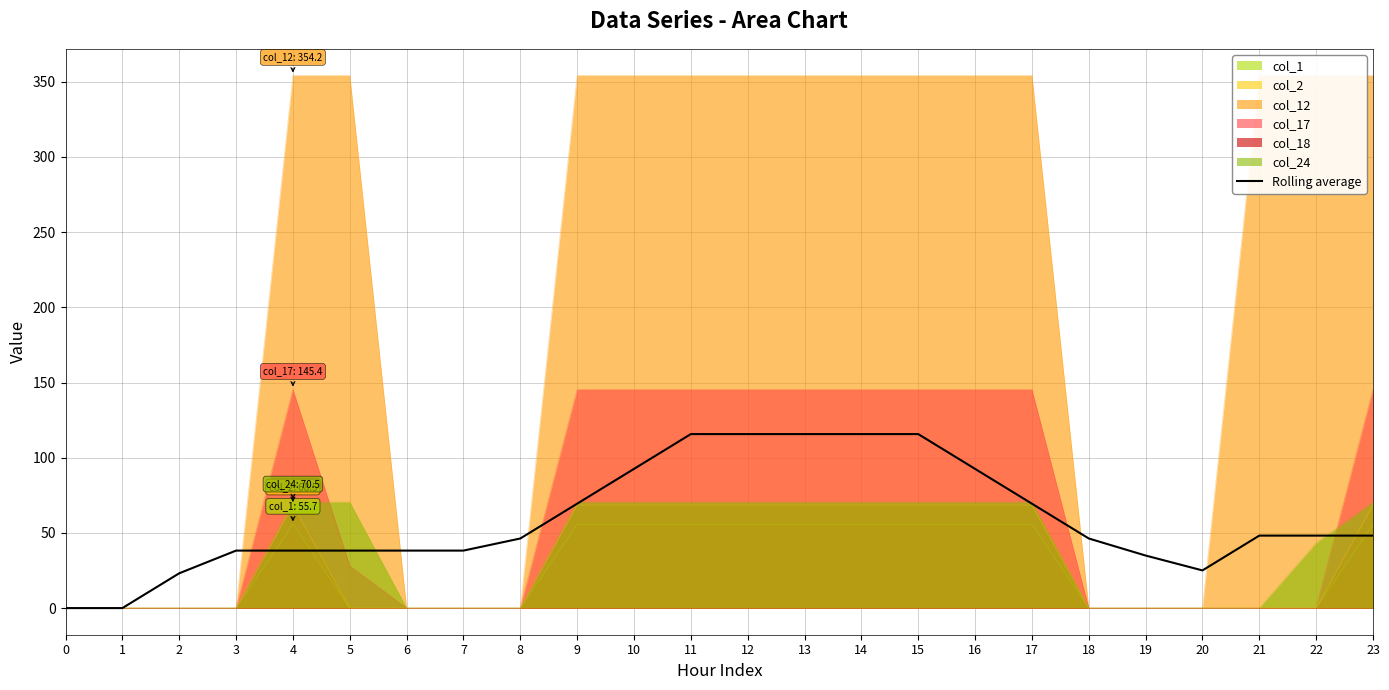

What is the difference between the values at 5 and 0?

38.2